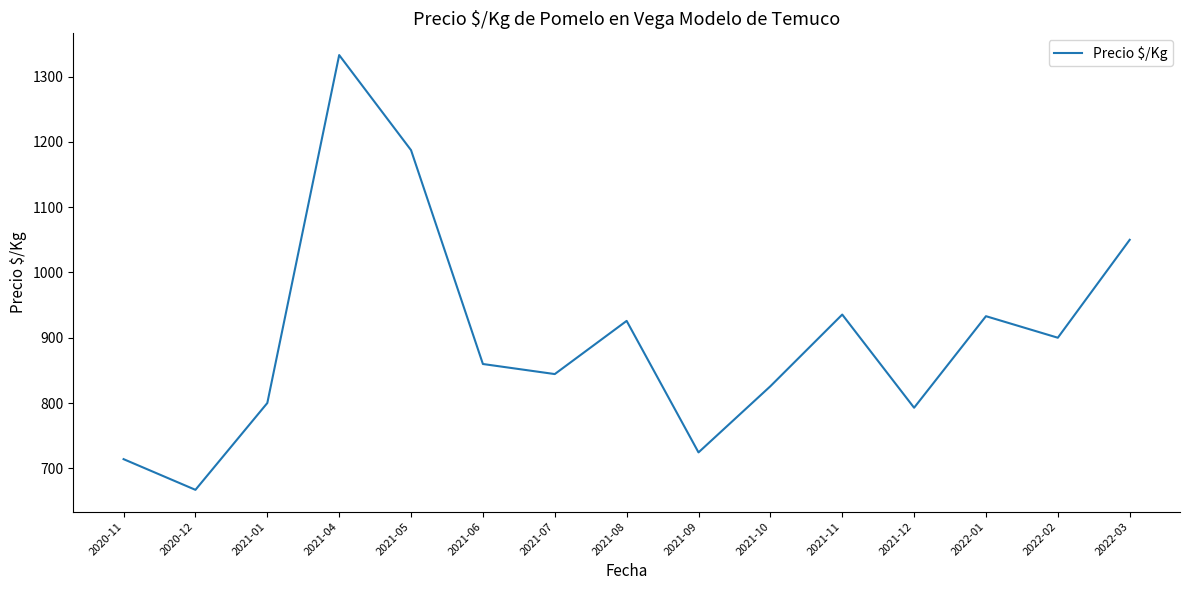

How many lines are shown in the chart?

1